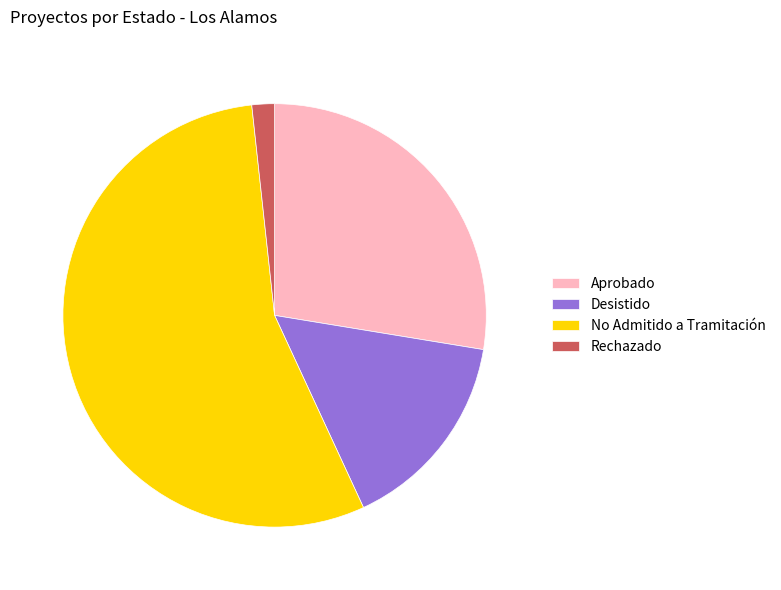

Approximately how many times larger is the value at No Admitido a Tramitación compared to Aprobado?

2.0